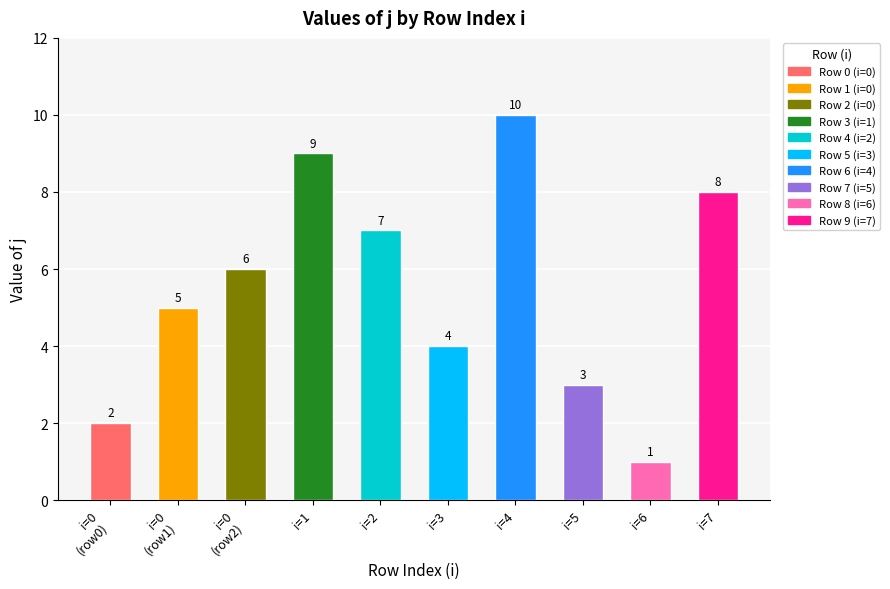

What is the sum of all values?

55